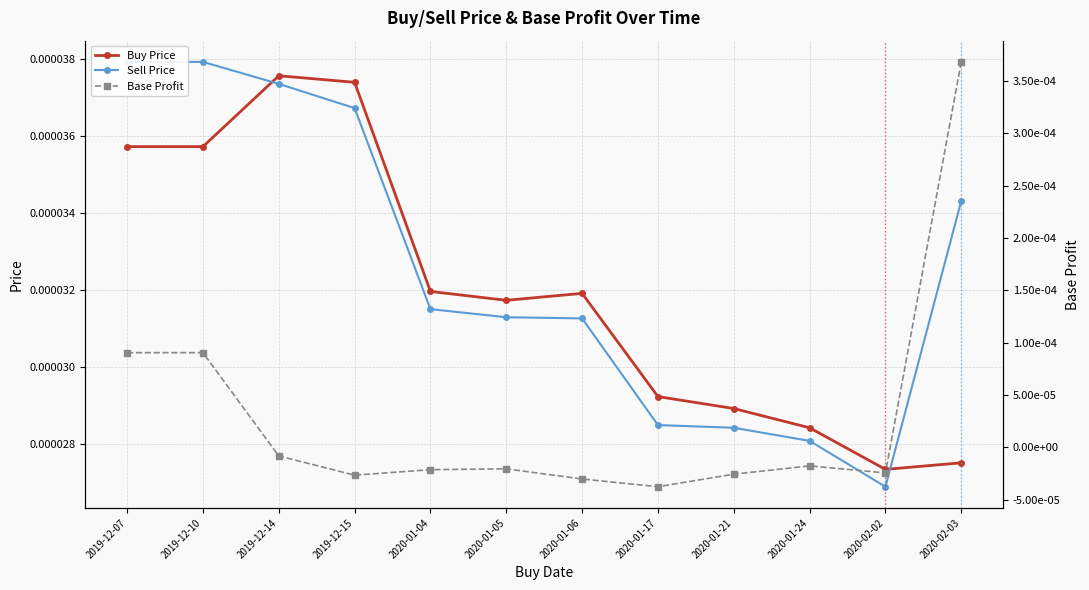

Does the chart display data point markers on the line(s)?

Yes